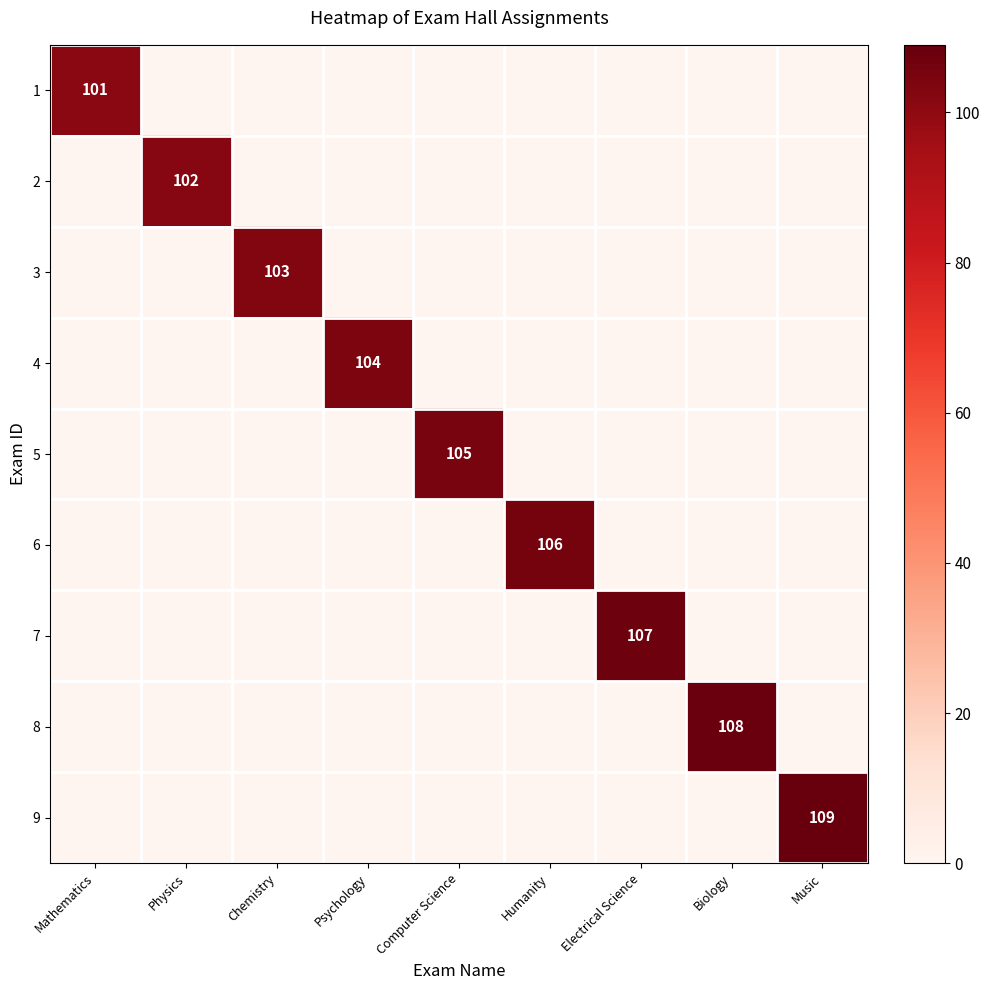

Is it true that 7 equals -44 at Chemistry?

False